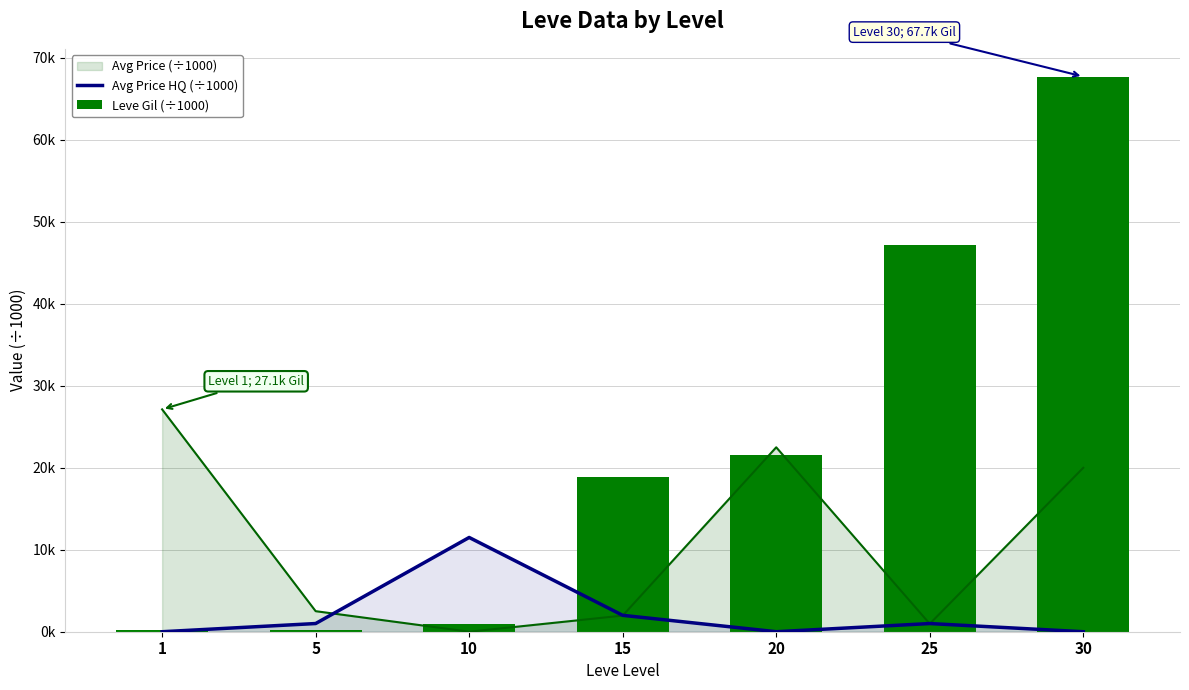

What is the difference between the maximum and minimum values in the Leve Gil (÷1000) series?

67.6